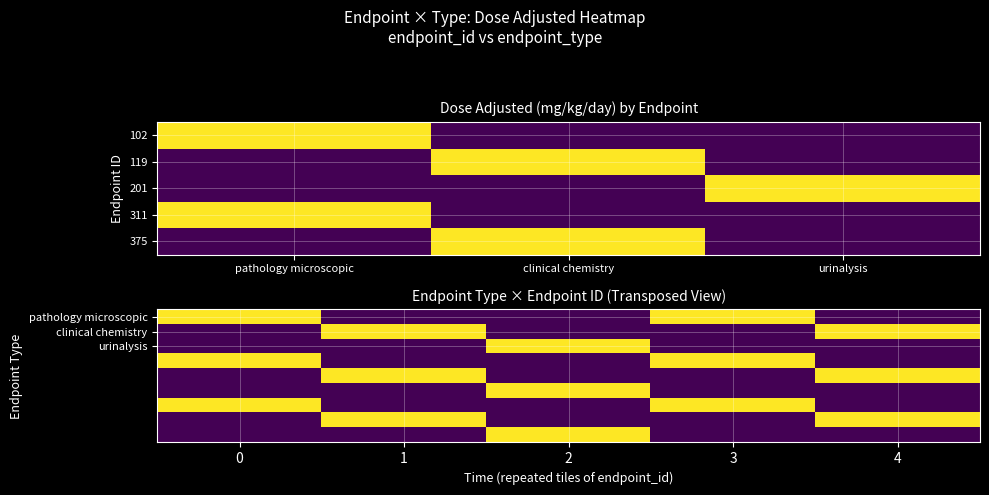

Which series has the largest total across all categories?

pathology microscopic